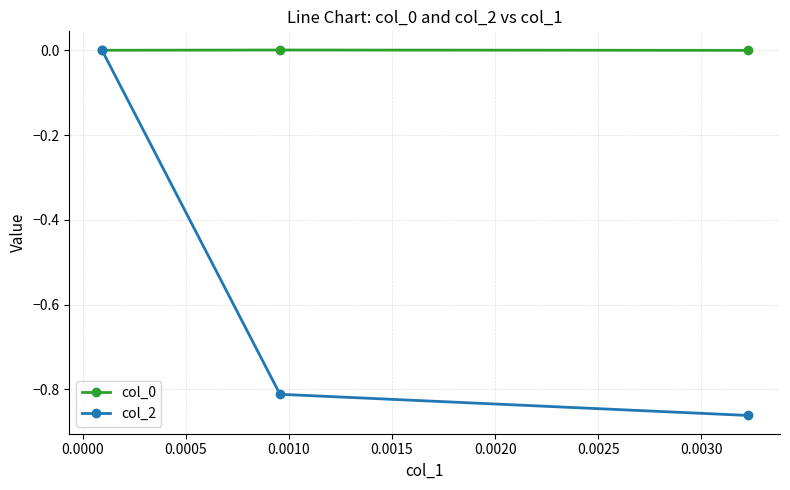

Which series has the widest spread of values?

col_2